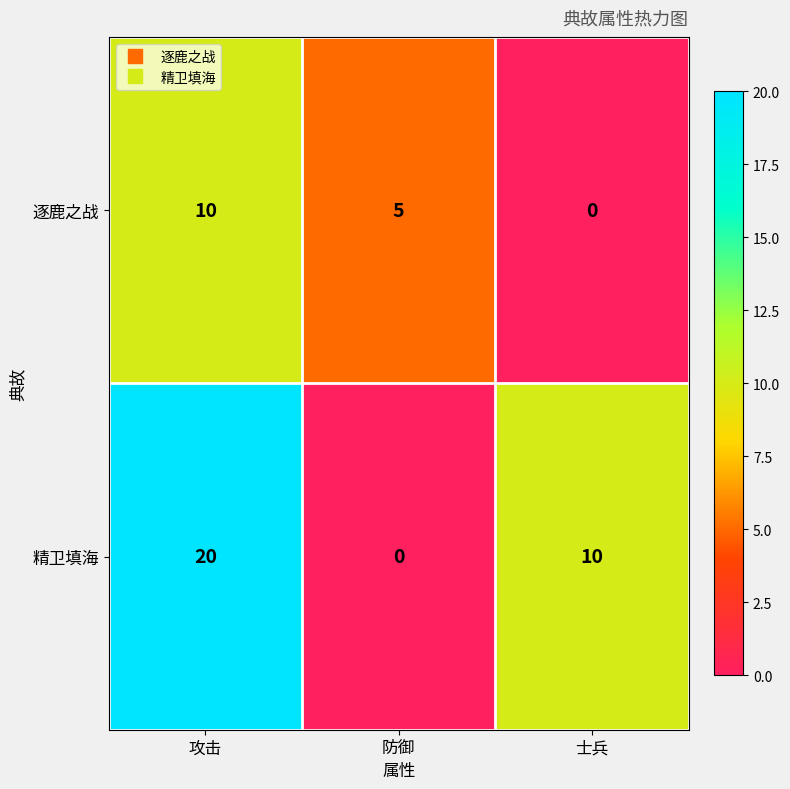

What is the difference between the maximum and minimum values in the 逐鹿之战 series?

10